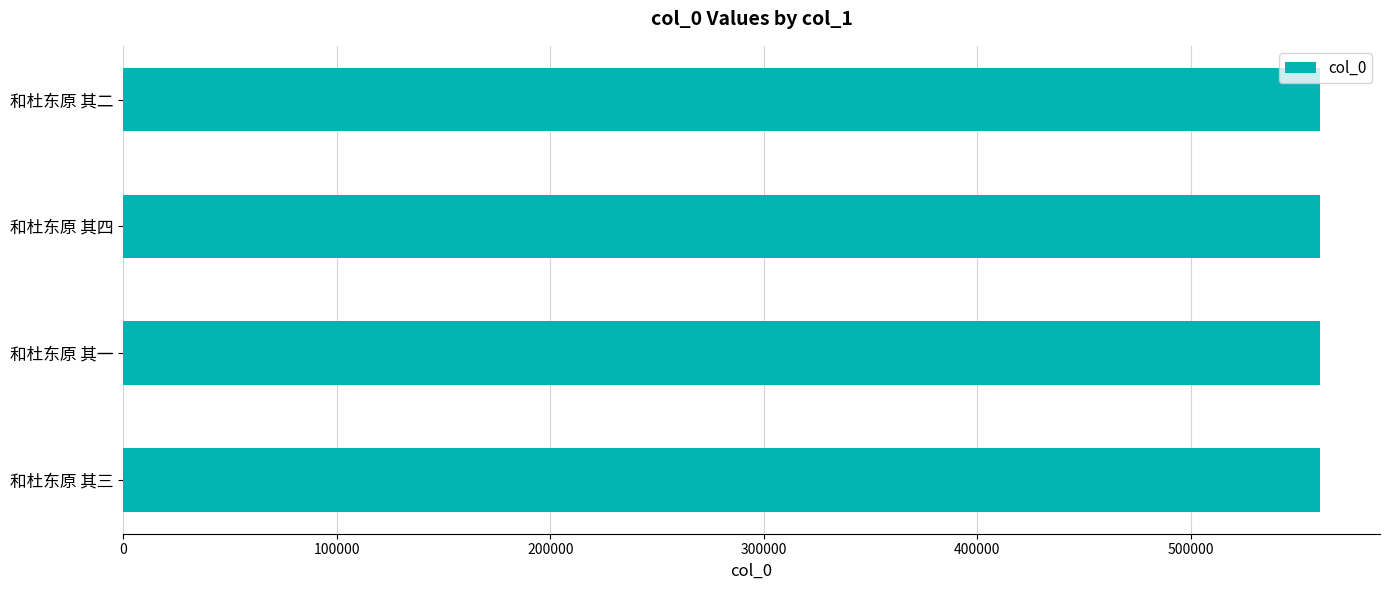

What is the smallest value displayed?

560568